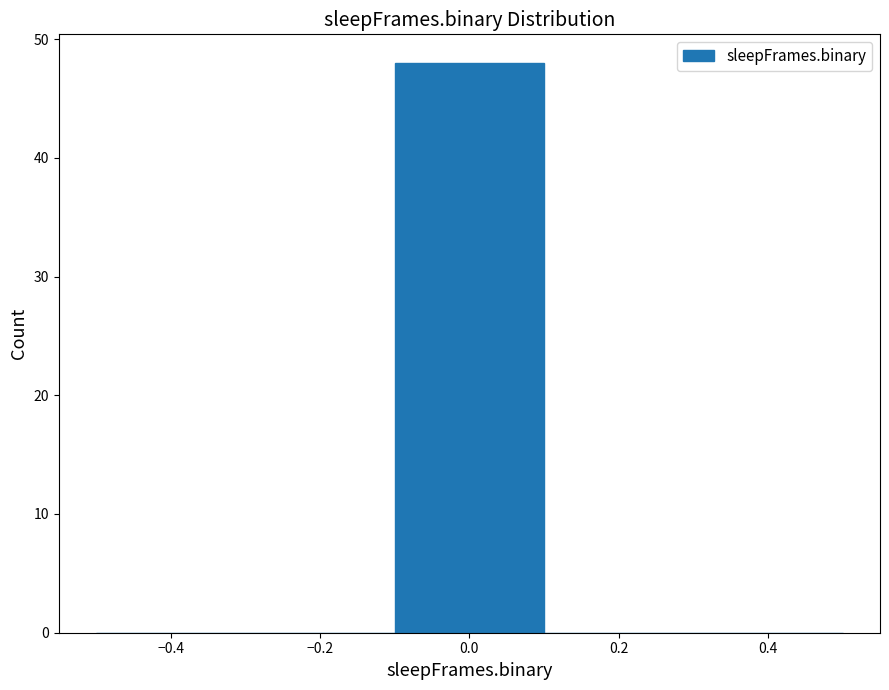

Reading left to right, transcribe this chart: for each bar, give the range it covers on the x-axis and its height. The values are not printed on the chart, so give them approximately, as read against the axis.

-0.5 to -0.3: 0
-0.3 to -0.1: 0
-0.1 to 0.1: 48
0.1 to 0.3: 0
0.3 to 0.5: 0